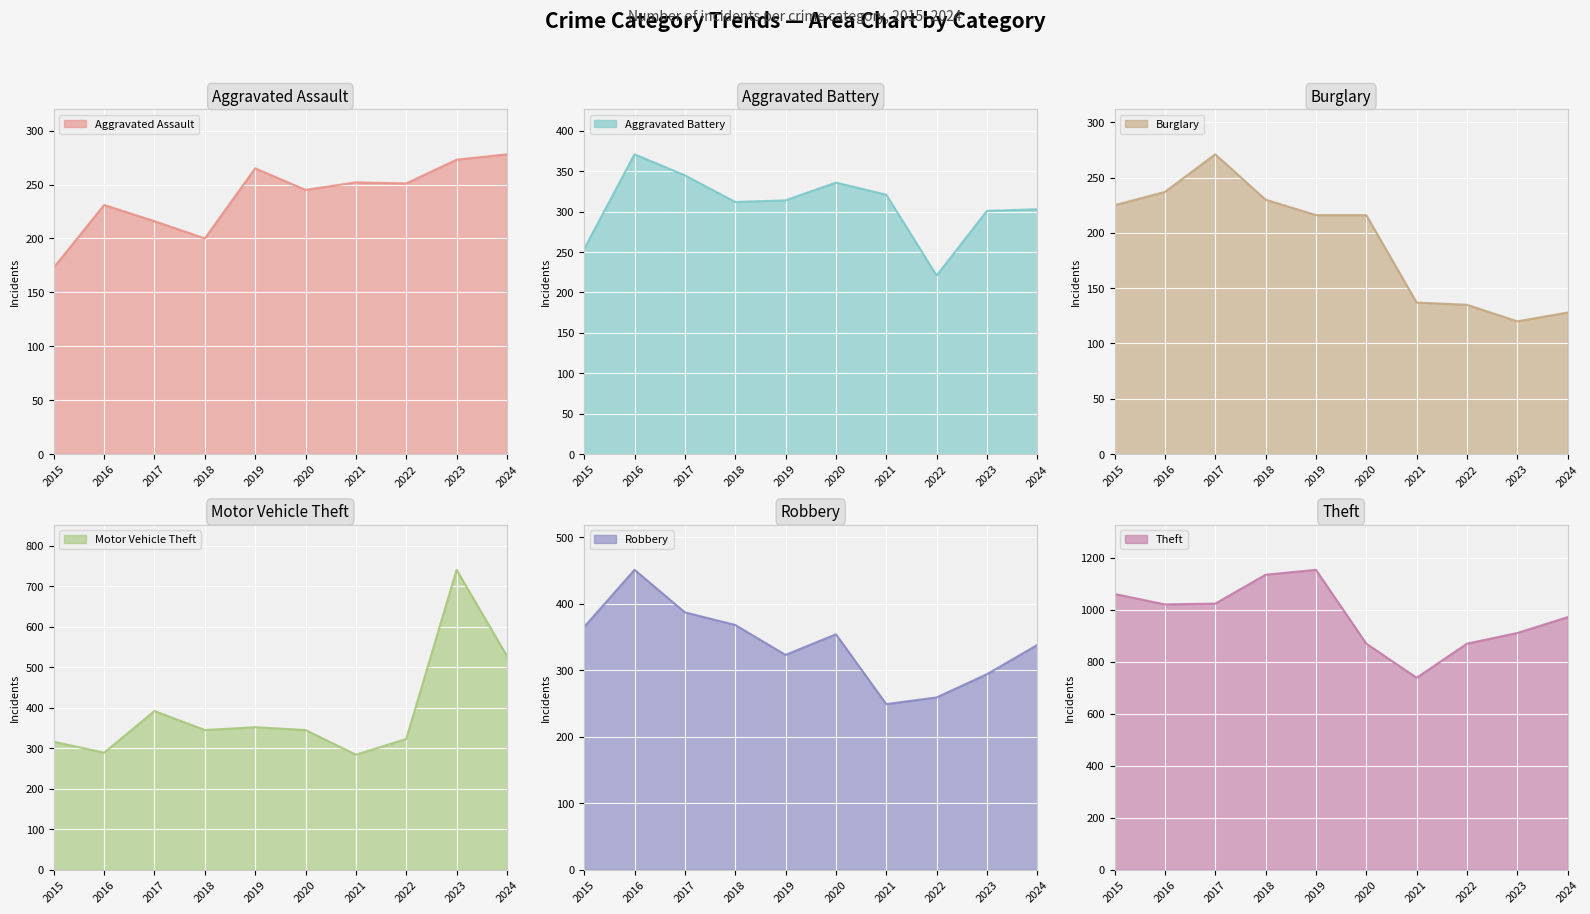

Between 2021 and 2023, which is larger?

2023